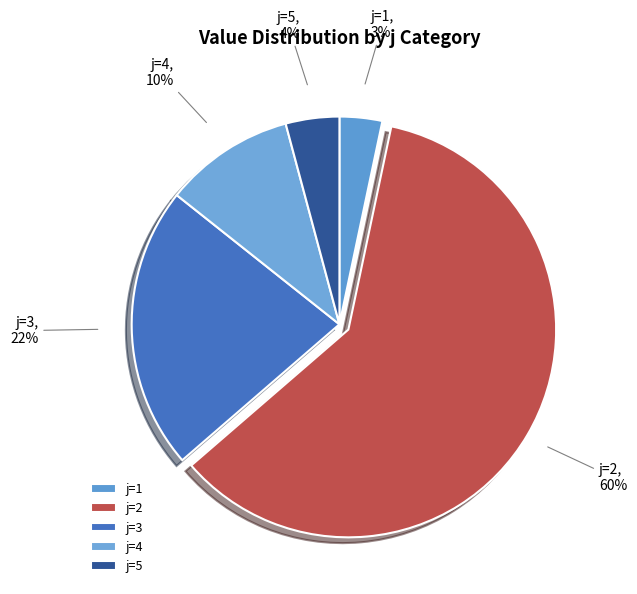

How many segments does this pie chart have?

5